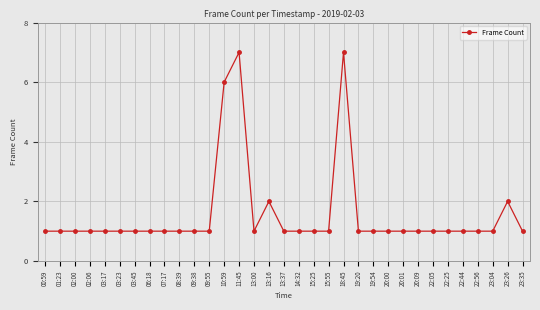

Approximately how many times larger is the value at 01:23 compared to 11:45?

0.1